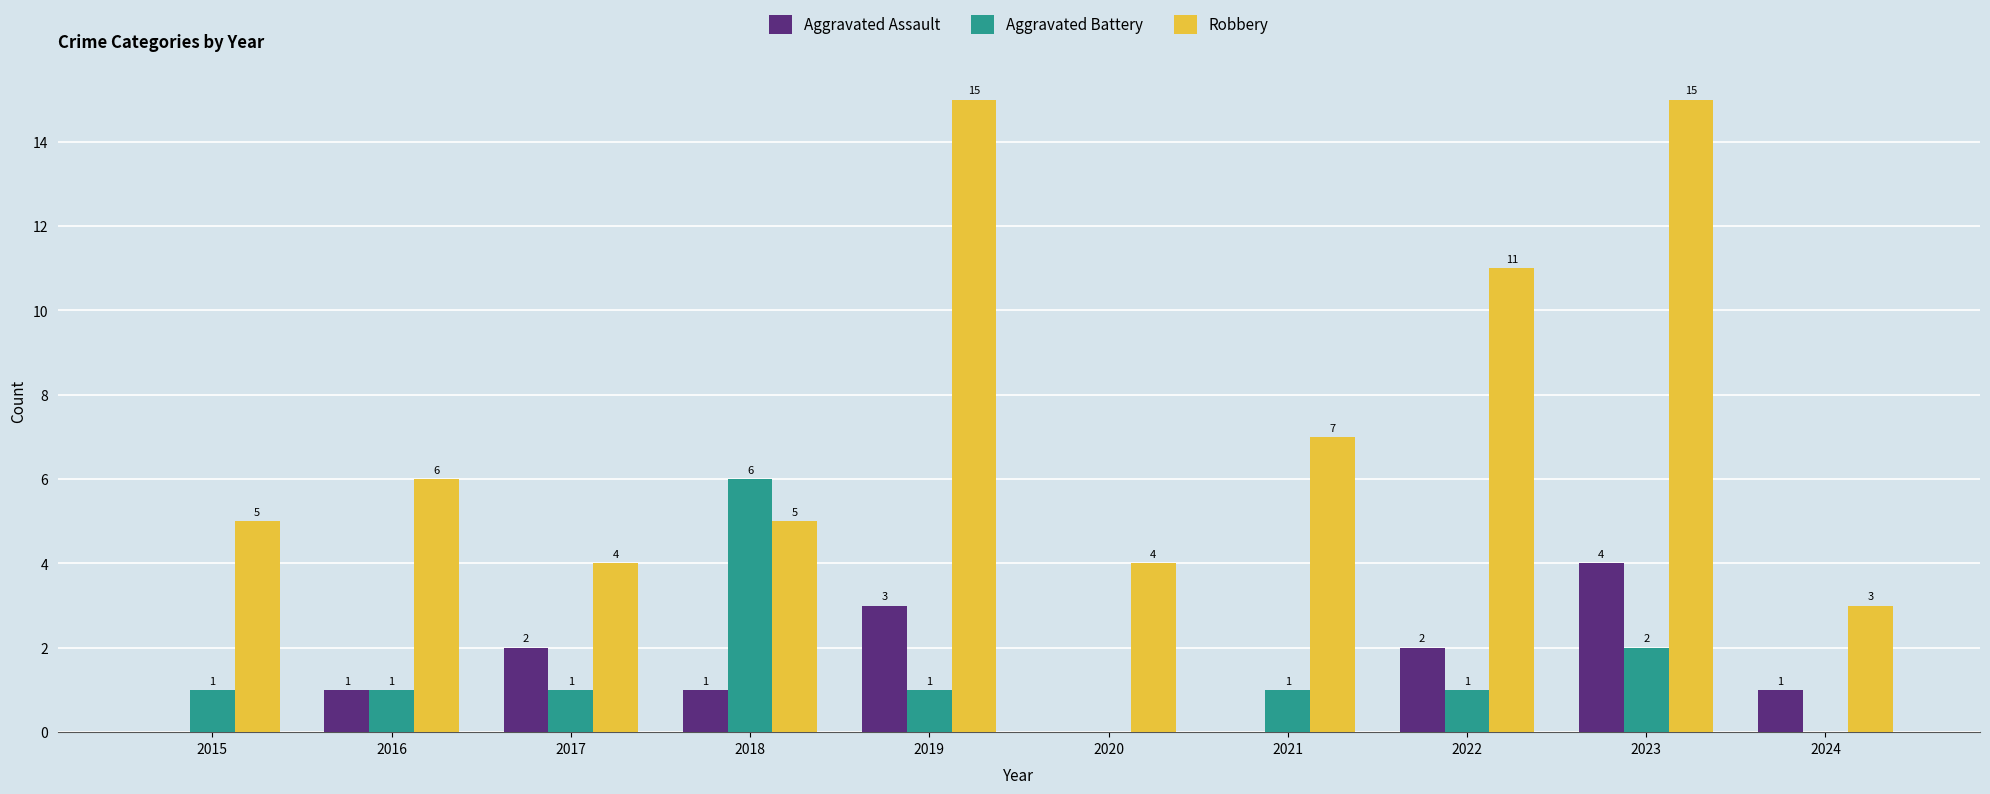

Are the bars horizontal?

No